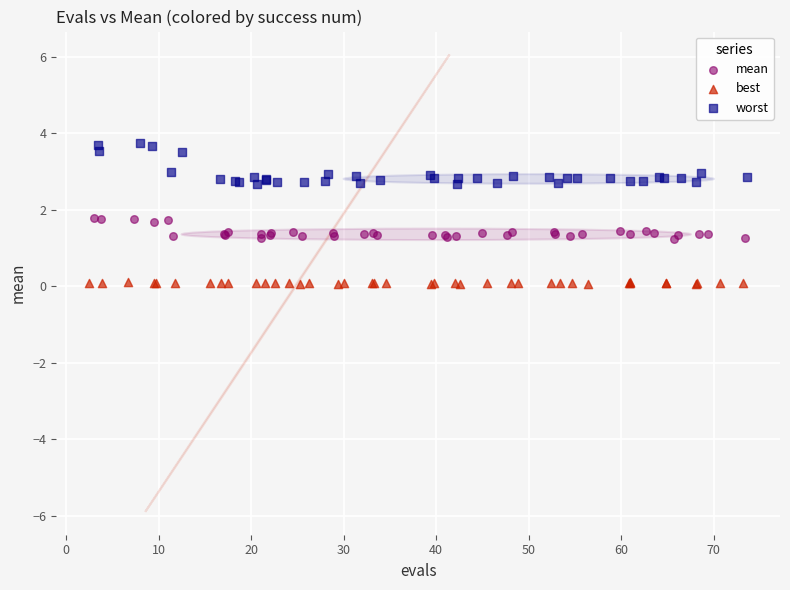

Which series contains the lowest Y value?

best